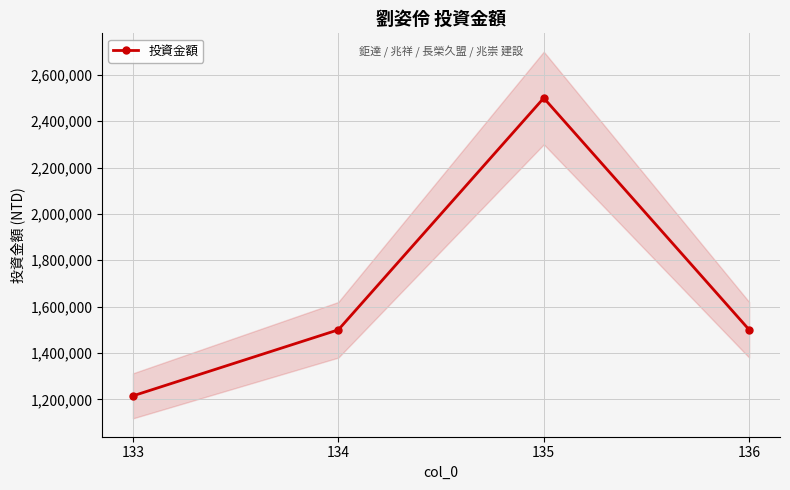

At which category does the data reach its first local peak?

135